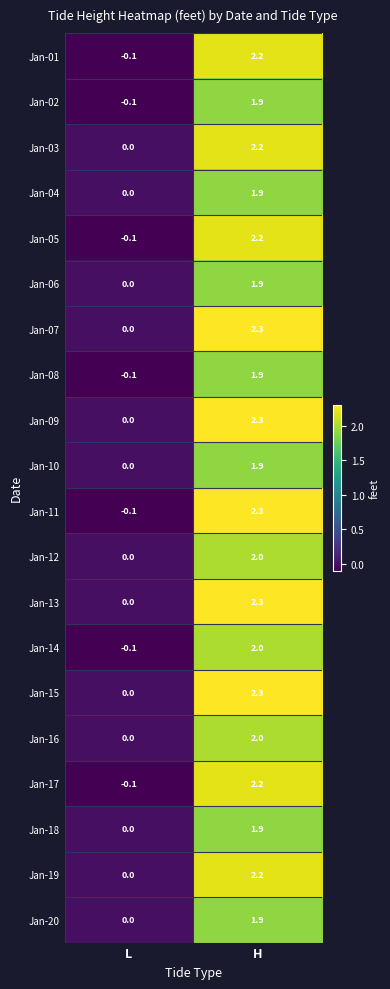

What is the difference between the maximum and minimum values in the Jan-14 series?

2.1